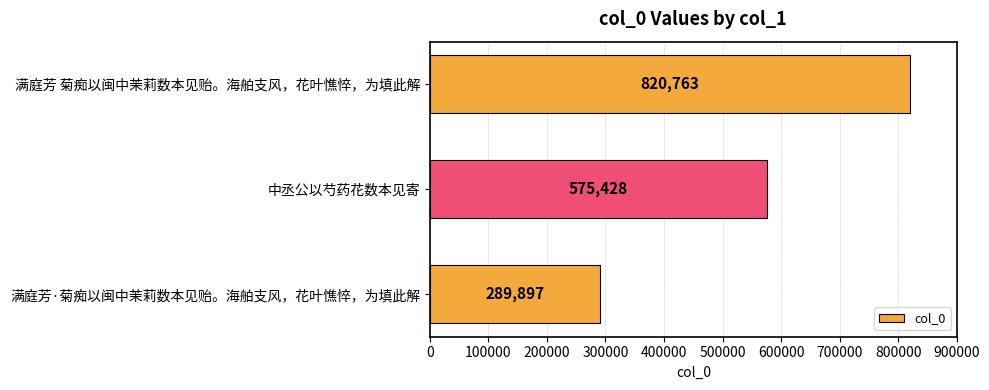

What is the average value?

562029